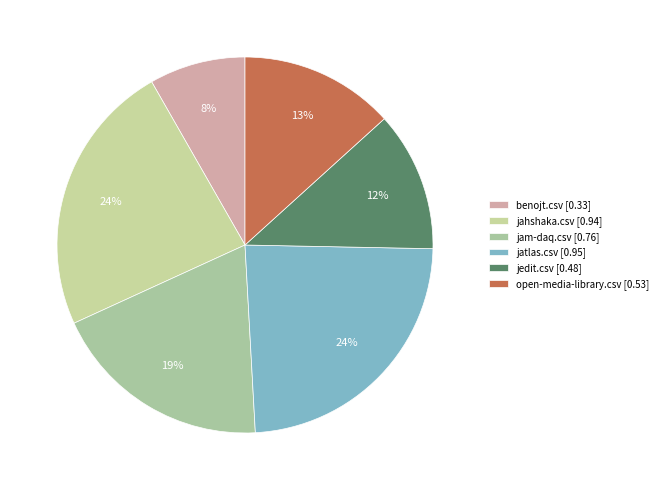

Is benojt.csv the majority of the pie?

No